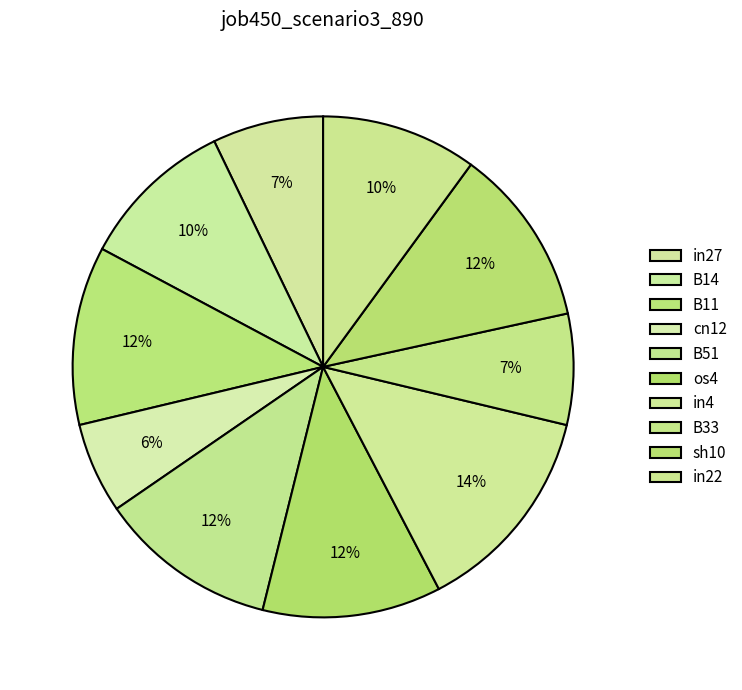

What percentage is NOT represented by B51?

88.5%